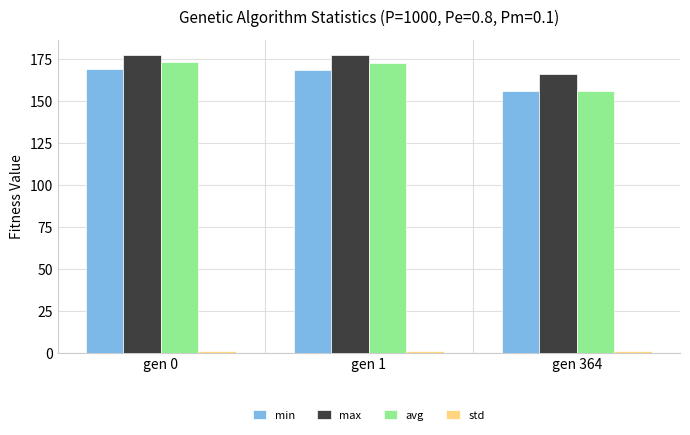

What is the sum of all max values?

521.1